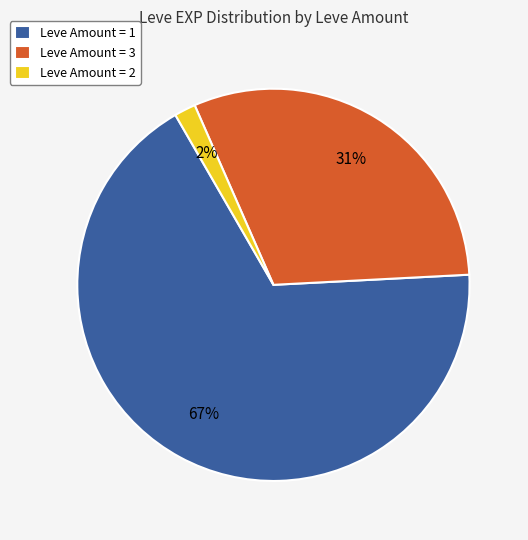

Is the sum of Leve Amount = 3 and Leve Amount = 2 greater than half?

No